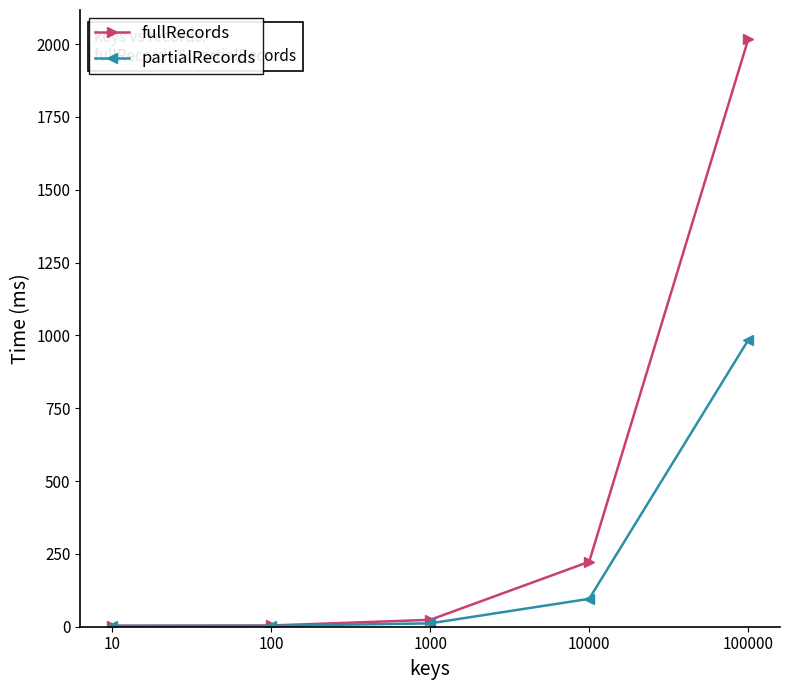

True or false: partialRecords has more than 1 points higher than both neighbors.

False